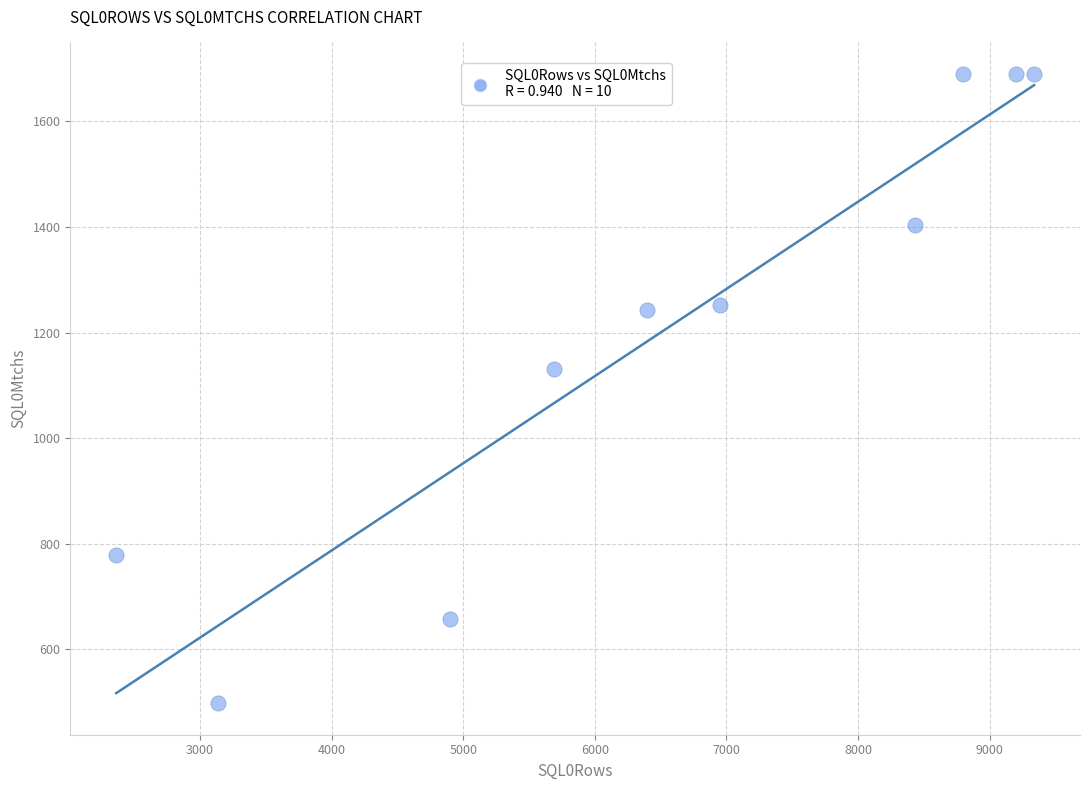

What Y value in the scatter plot is closest to 1094?

1132